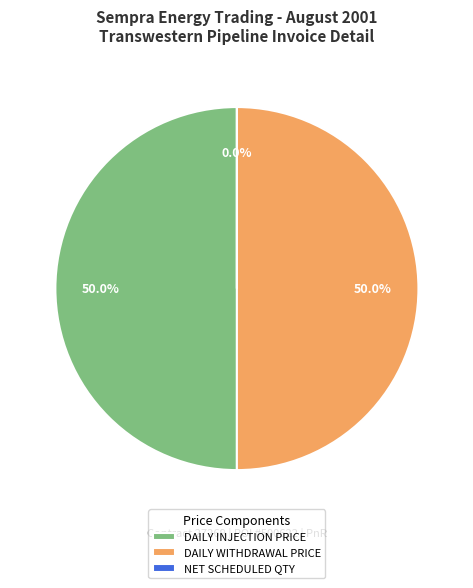

What is the ratio of the value at DAILY INJECTION PRICE to the value at DAILY WITHDRAWAL PRICE?

1.0